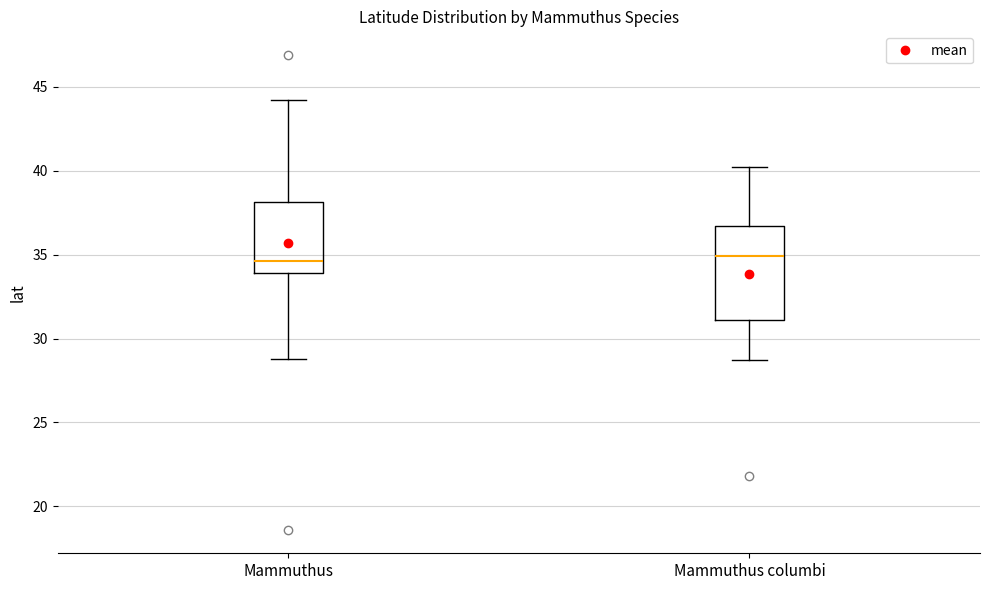

Where does the median line of the box for Mammuthus sit on the y-axis? The values are not printed on the chart, so give them approximately, as read against the axis.

34.5